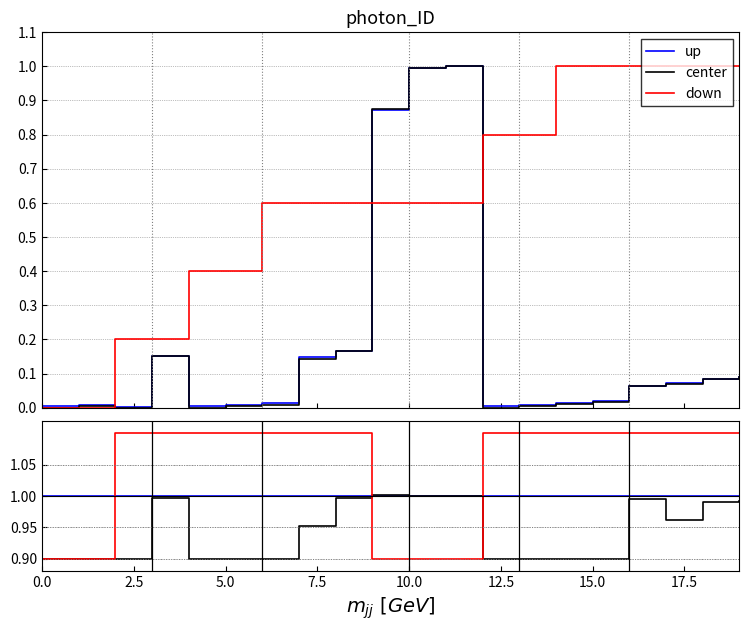

True or false: up has more than 1 interior local peaks.

True